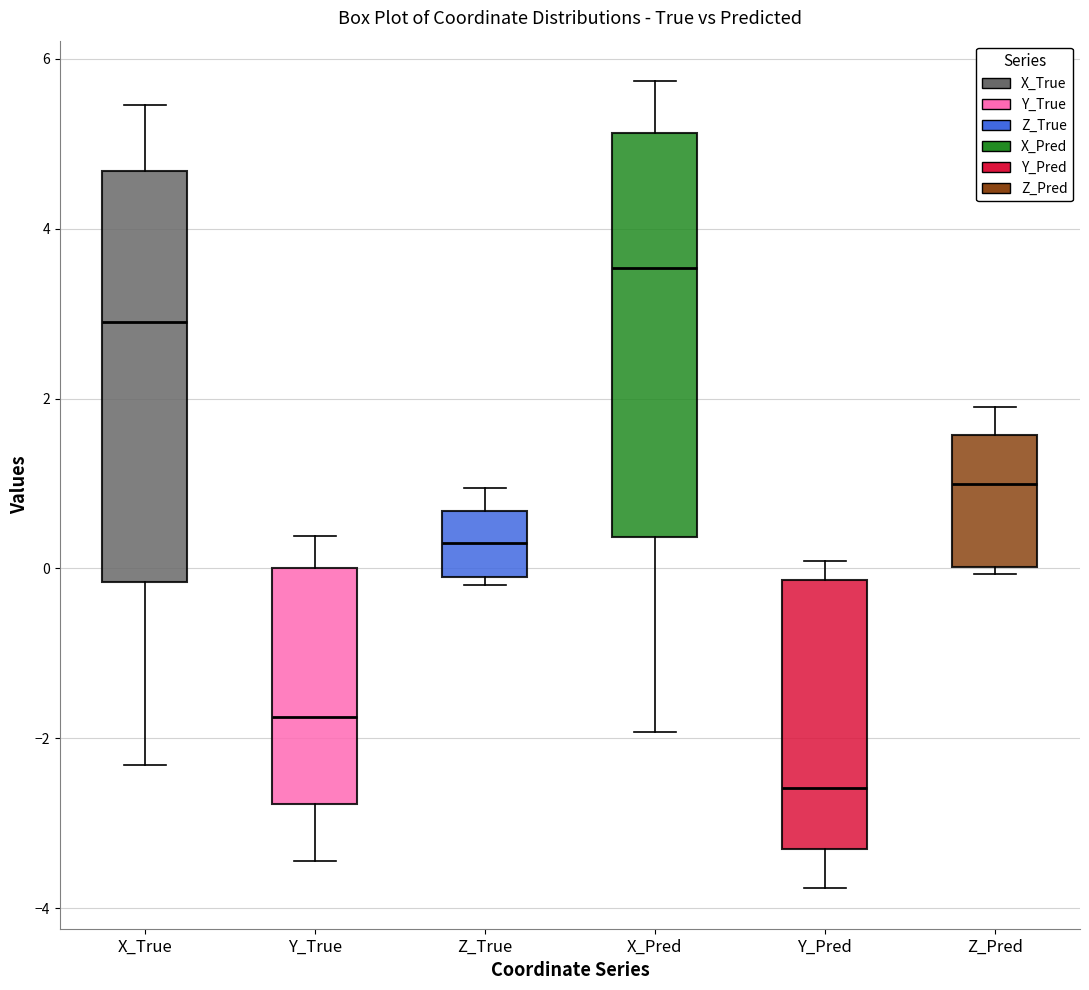

Where does the lower whisker of the box for Y_True end on the y-axis? The values are not printed on the chart, so give them approximately, as read against the axis.

-3.4